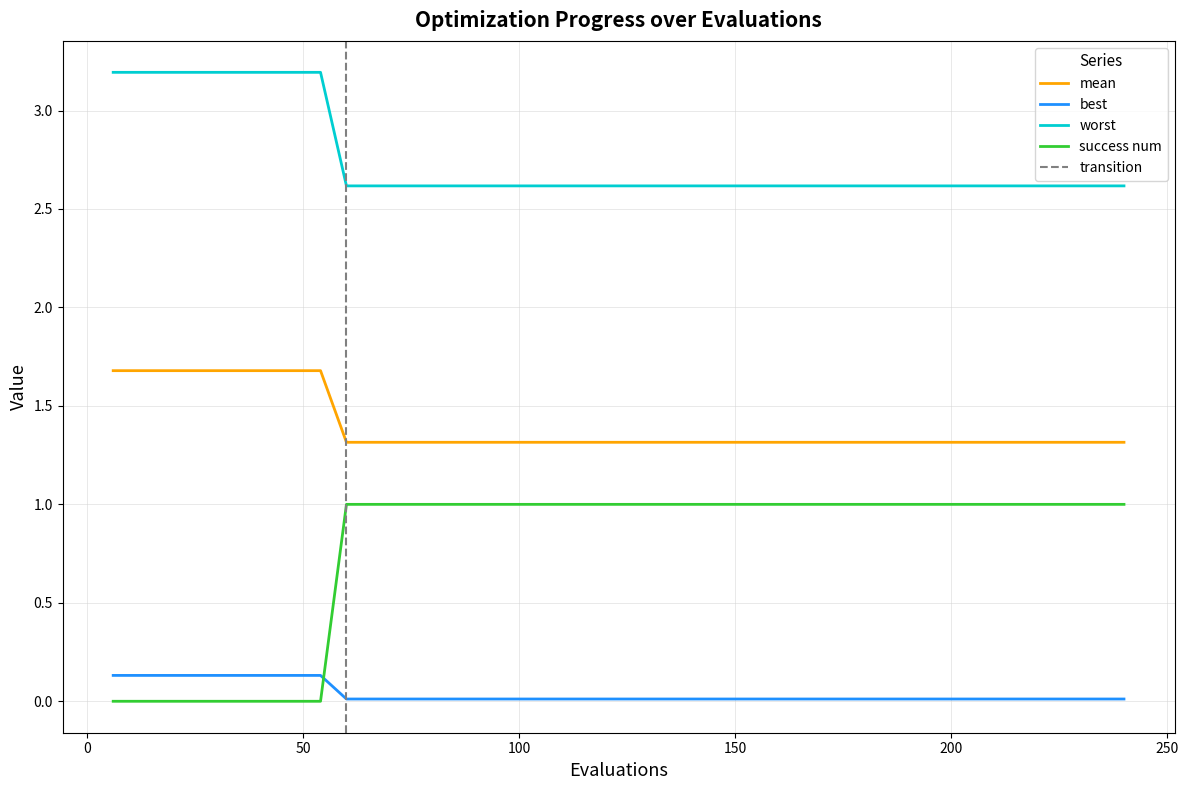

True or false: worst and mean intersect in this chart.

False